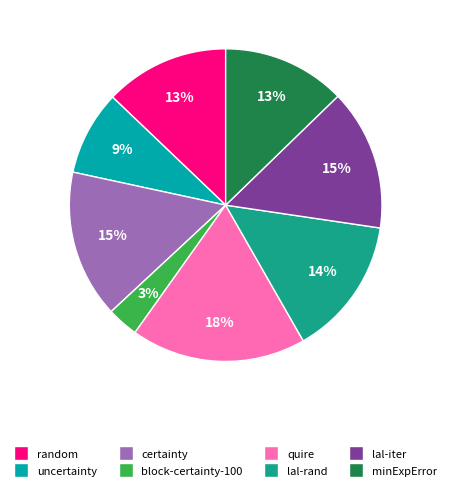

Which slice is the smallest?

block-certainty-100